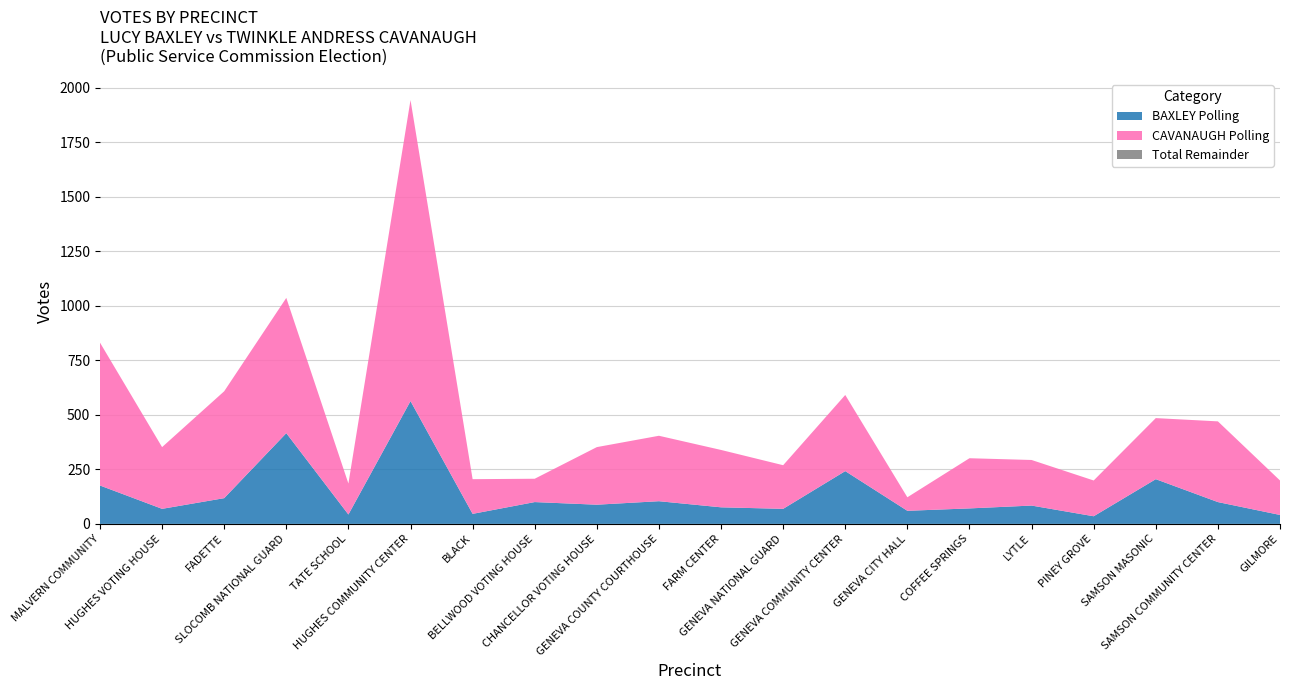

Reading left to right, list all the values displayed in this chart.

CAVANAUGH Polling: MALVERN COMMUNITY=655	HUGHES VOTING HOUSE=283	FADETTE=490	SLOCOMB NATIONAL GUARD=620	TATE SCHOOL=142	HUGHES COMMUNITY CENTER=1380	BLACK=159	BELLWOOD VOTING HOUSE=107	CHANCELLOR VOTING HOUSE=264	GENEVA COUNTY COURTHOUSE=300	FARM CENTER=263	GENEVA NATIONAL GUARD=200	GENEVA COMMUNITY CENTER=349	GENEVA CITY HALL=62	COFFEE SPRINGS=230	LYTLE=209	PINEY GROVE=164	SAMSON MASONIC=280	SAMSON COMMUNITY CENTER=370	GILMORE=158
BAXLEY Polling: MALVERN COMMUNITY=176	HUGHES VOTING HOUSE=69	FADETTE=118	SLOCOMB NATIONAL GUARD=416	TATE SCHOOL=43	HUGHES COMMUNITY CENTER=563	BLACK=46	BELLWOOD VOTING HOUSE=100	CHANCELLOR VOTING HOUSE=88	GENEVA COUNTY COURTHOUSE=104	FARM CENTER=76	GENEVA NATIONAL GUARD=69	GENEVA COMMUNITY CENTER=242	GENEVA CITY HALL=60	COFFEE SPRINGS=71	LYTLE=84	PINEY GROVE=35	SAMSON MASONIC=205	SAMSON COMMUNITY CENTER=100	GILMORE=41
CAVANAUGH Total: MALVERN COMMUNITY=655	HUGHES VOTING HOUSE=283	FADETTE=490	SLOCOMB NATIONAL GUARD=620	TATE SCHOOL=142	HUGHES COMMUNITY CENTER=1380	BLACK=159	BELLWOOD VOTING HOUSE=107	CHANCELLOR VOTING HOUSE=264	GENEVA COUNTY COURTHOUSE=300	FARM CENTER=263	GENEVA NATIONAL GUARD=200	GENEVA COMMUNITY CENTER=349	GENEVA CITY HALL=62	COFFEE SPRINGS=230	LYTLE=209	PINEY GROVE=164	SAMSON MASONIC=280	SAMSON COMMUNITY CENTER=370	GILMORE=158
Total Votes: MALVERN COMMUNITY=831	HUGHES VOTING HOUSE=352	FADETTE=608	SLOCOMB NATIONAL GUARD=1036	TATE SCHOOL=185	HUGHES COMMUNITY CENTER=1943	BLACK=205	BELLWOOD VOTING HOUSE=207	CHANCELLOR VOTING HOUSE=352	GENEVA COUNTY COURTHOUSE=404	FARM CENTER=339	GENEVA NATIONAL GUARD=269	GENEVA COMMUNITY CENTER=591	GENEVA CITY HALL=122	COFFEE SPRINGS=301	LYTLE=293	PINEY GROVE=199	SAMSON MASONIC=485	SAMSON COMMUNITY CENTER=470	GILMORE=199